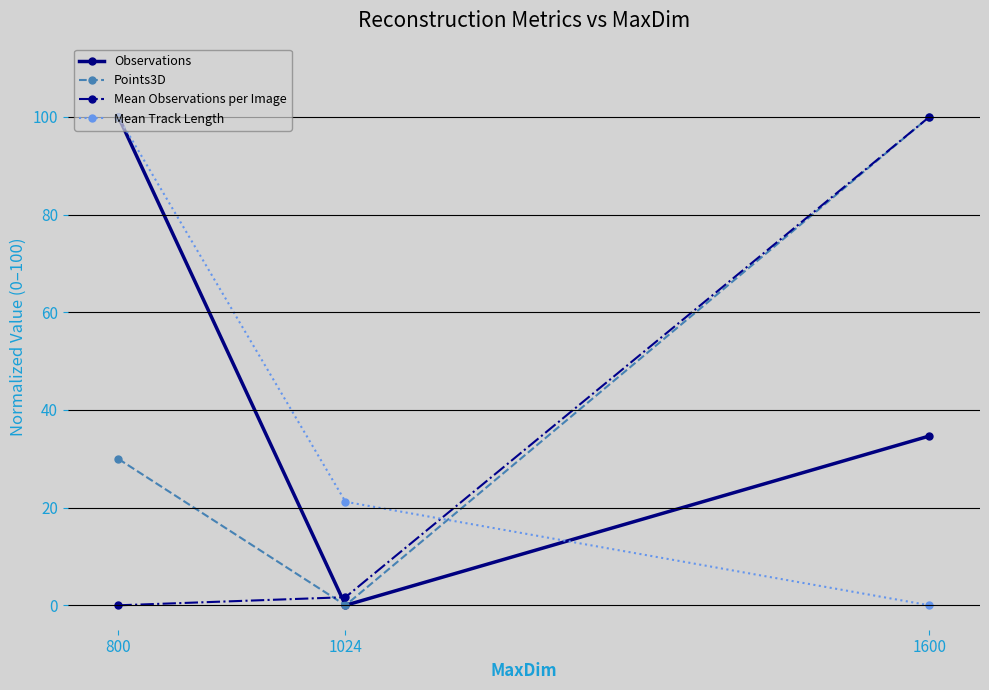

How many lines are shown in the chart?

4